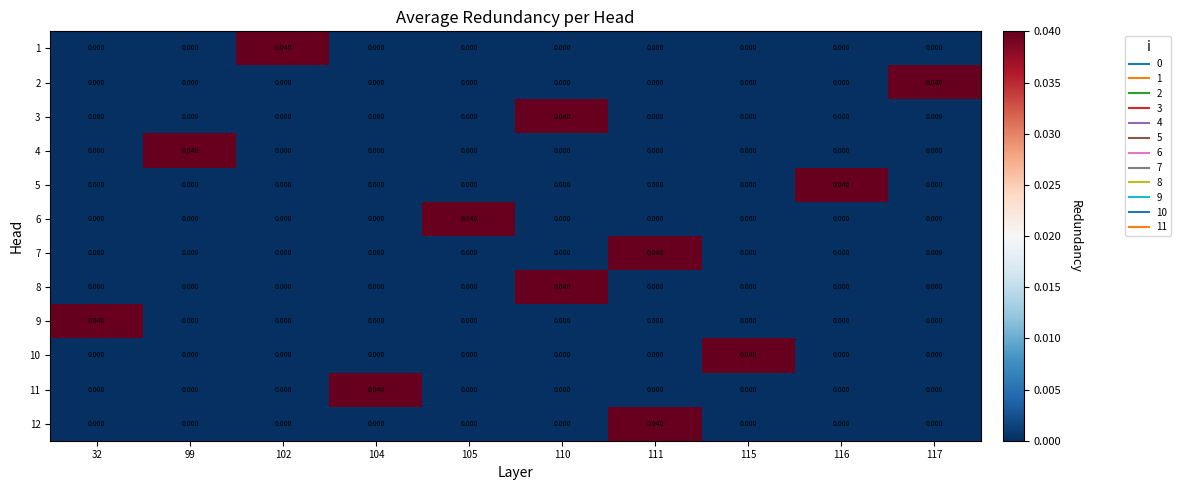

At how many categories does at least one series exceed 0?

10